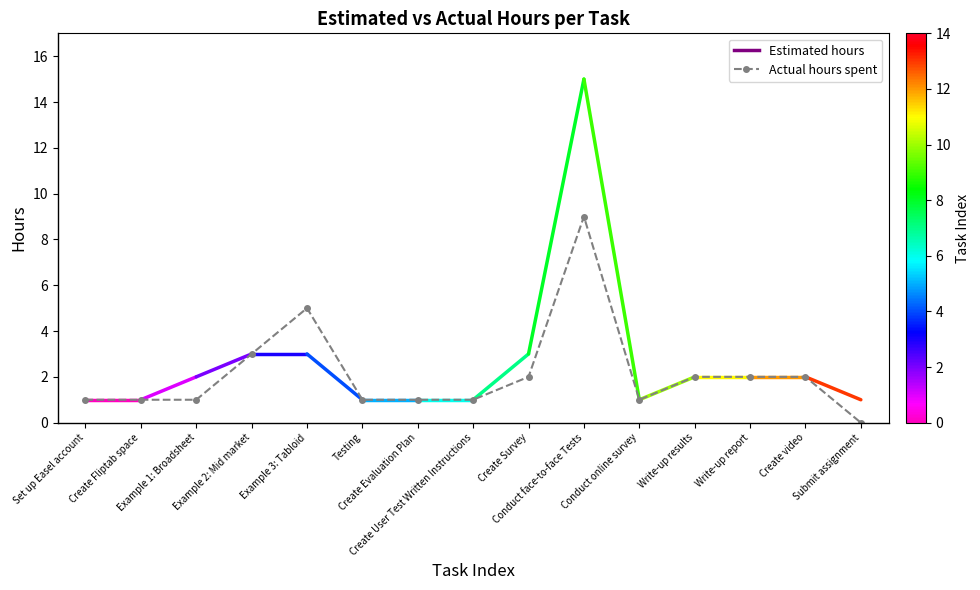

Reading right to left, what are all the values shown in this chart?

0	2	2	2	1	9	2	1	1	1	5	3	1	1	1